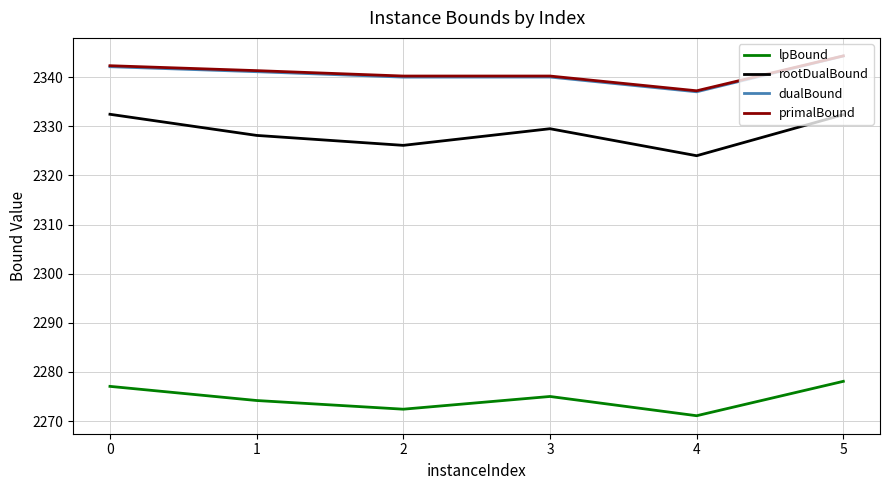

How many lines are shown in the chart?

4